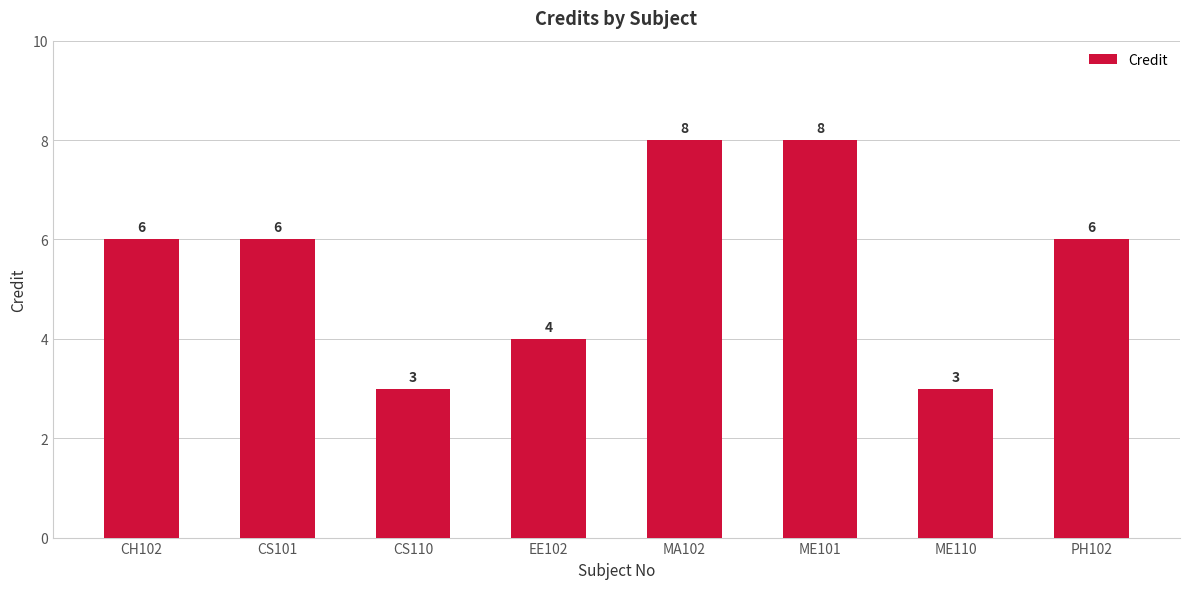

What is the sum of the values at CS101 and EE102?

10